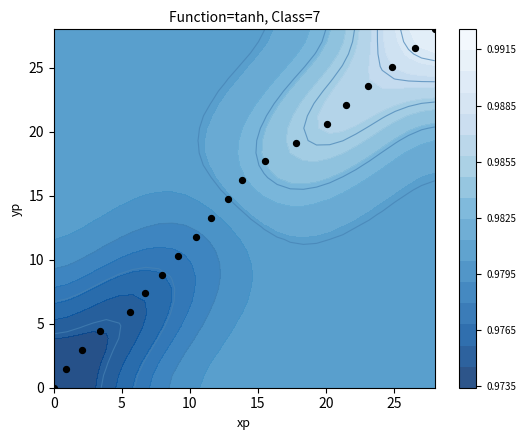

Count the number of data series in this chart.

1